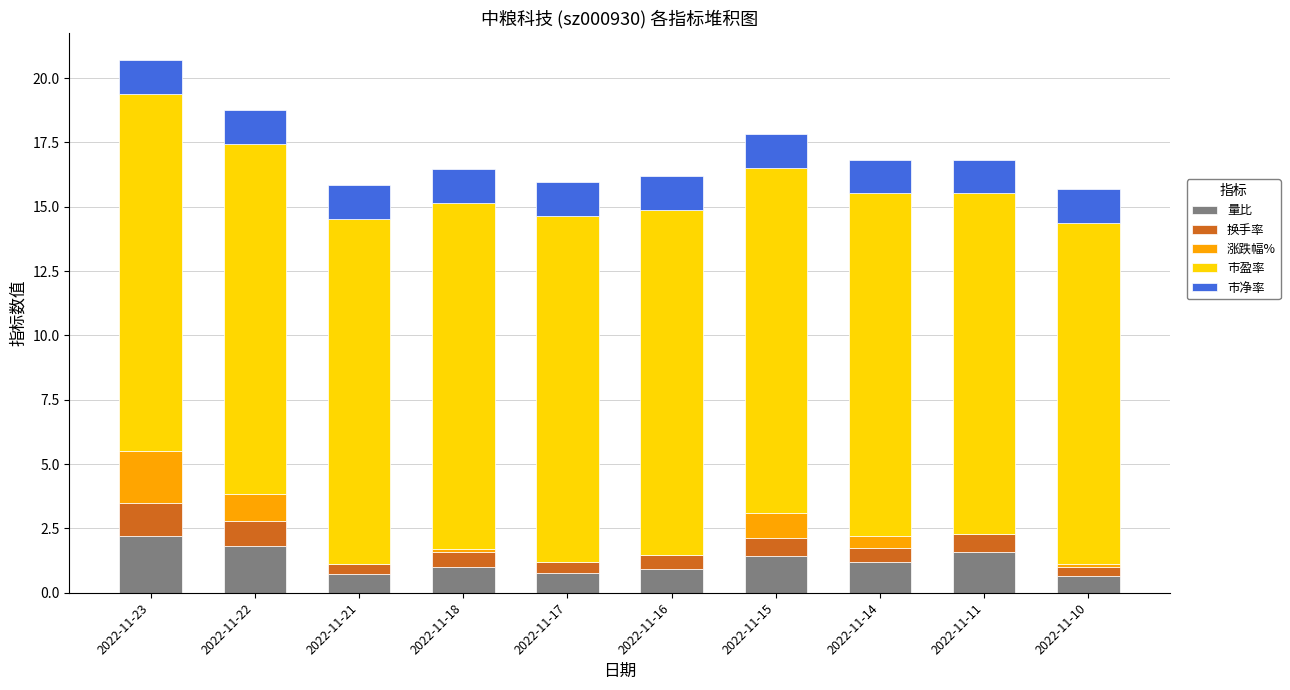

How many data points does each series have?

10